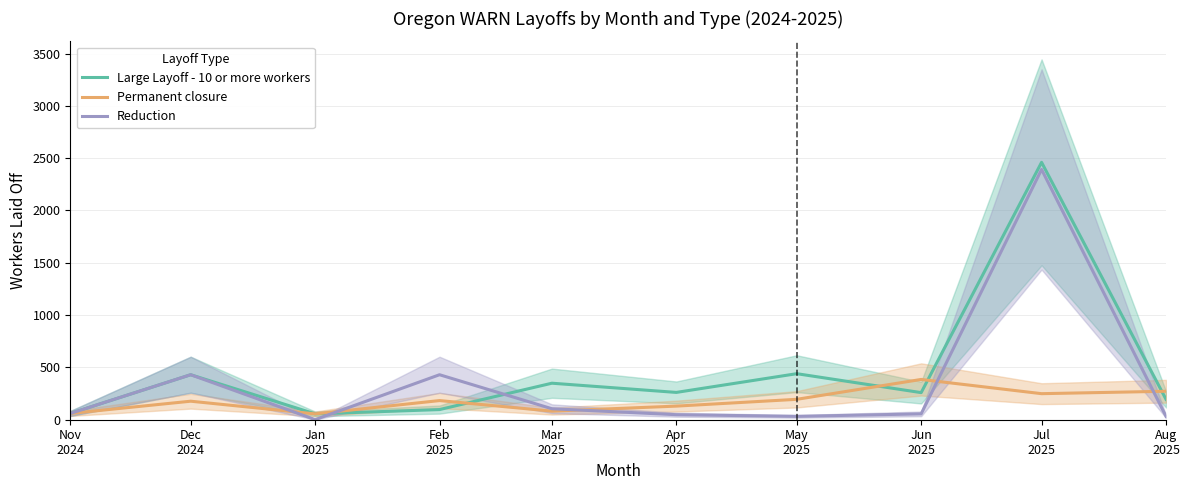

At which category is the sum across all series the highest?

Jul
2025